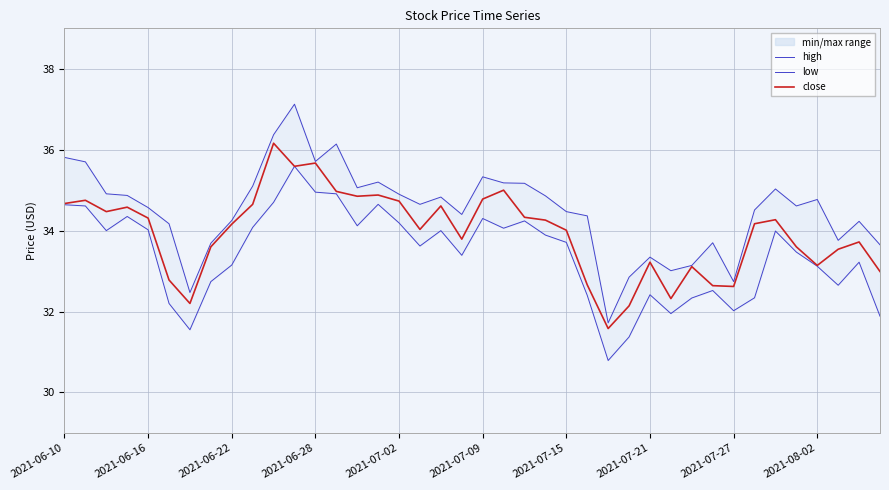

What is the maximum value for high?

37.1